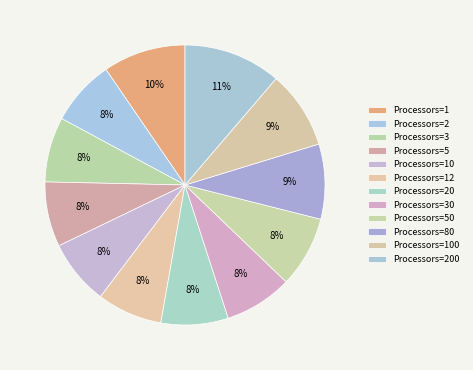

How many slices are in this pie chart?

12